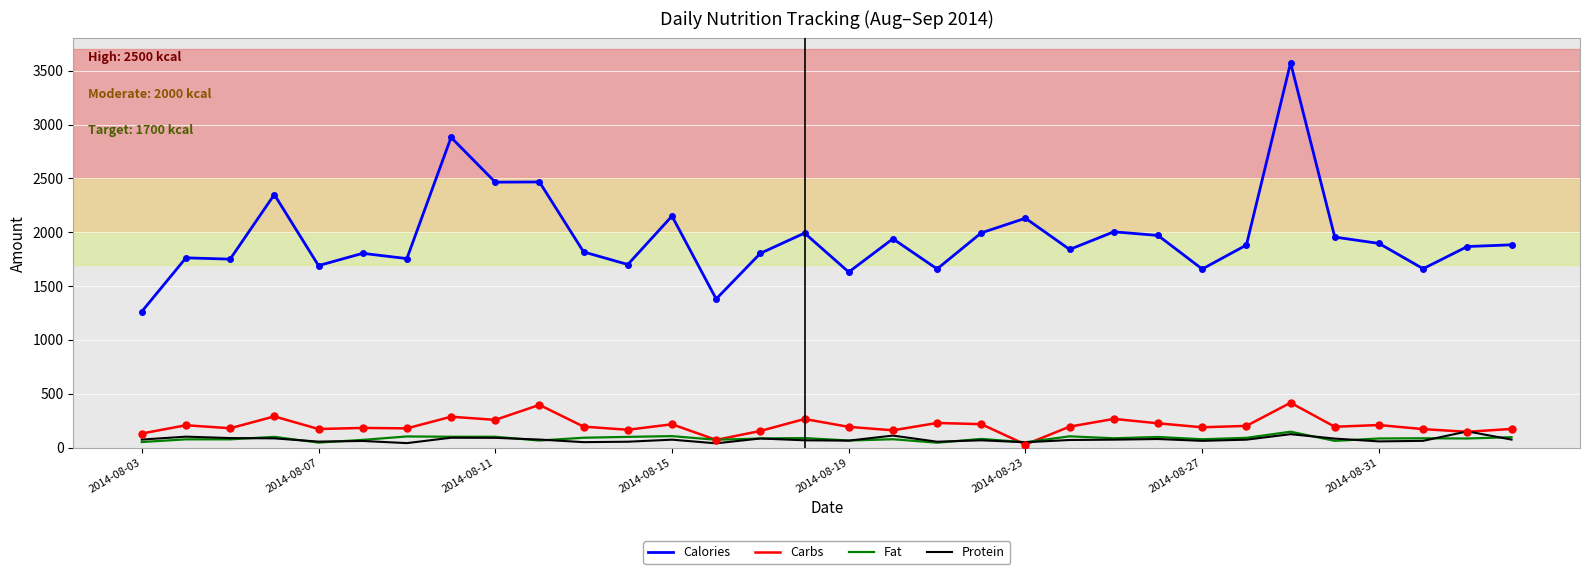

What is the sum of all Fat values?

2657